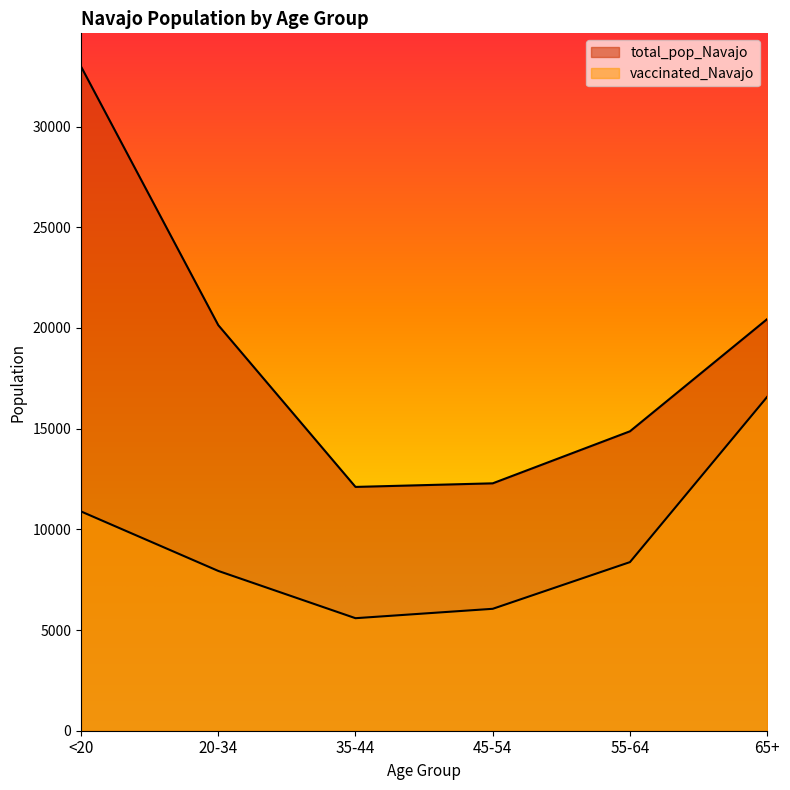

At which category does vaccinated_Navajo reach its first local valley?

35-44